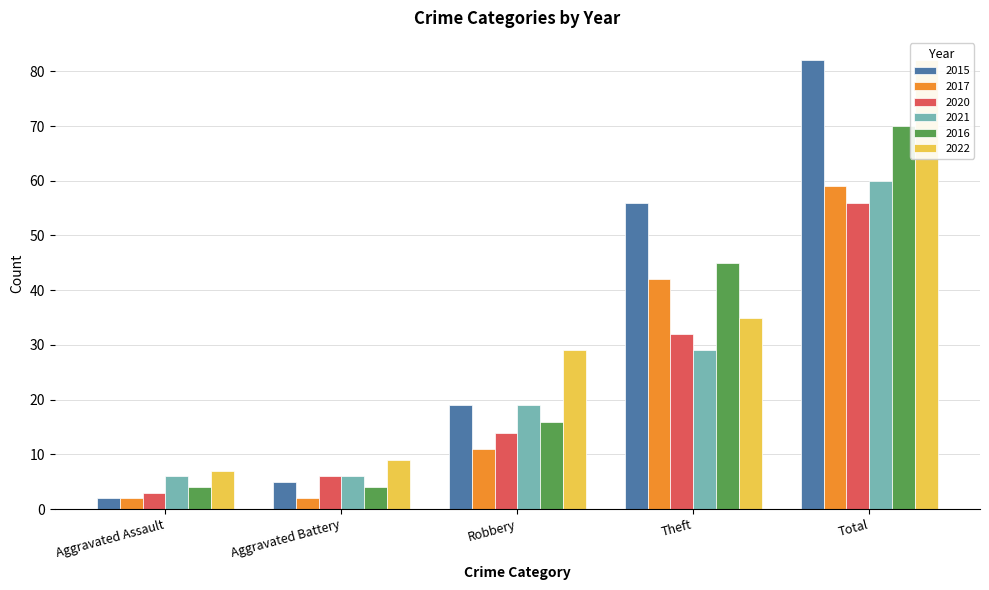

True or false: 2021 has a value of 19 at Robbery.

True